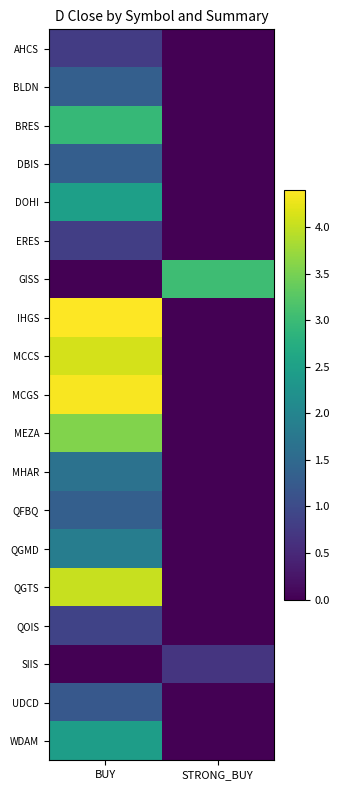

Reading right to left, list all the values displayed in this chart.

AHCS: STRONG_BUY=0.0	BUY=0.8
BLDN: STRONG_BUY=0.0	BUY=1.3
BRES: STRONG_BUY=0.0	BUY=2.9
DBIS: STRONG_BUY=0.0	BUY=1.3
DOHI: STRONG_BUY=0.0	BUY=2.5
ERES: STRONG_BUY=0.0	BUY=0.8
GISS: STRONG_BUY=3.0	BUY=0.0
IHGS: STRONG_BUY=0.0	BUY=4.4
MCCS: STRONG_BUY=0.0	BUY=4.1
MCGS: STRONG_BUY=0.0	BUY=4.4
MEZA: STRONG_BUY=0.0	BUY=3.6
MHAR: STRONG_BUY=0.0	BUY=1.7
QFBQ: STRONG_BUY=0.0	BUY=1.3
QGMD: STRONG_BUY=0.0	BUY=1.9
QGTS: STRONG_BUY=0.0	BUY=4.0
QOIS: STRONG_BUY=0.0	BUY=0.9
SIIS: STRONG_BUY=0.7	BUY=0.0
UDCD: STRONG_BUY=0.0	BUY=1.2
WDAM: STRONG_BUY=0.0	BUY=2.4